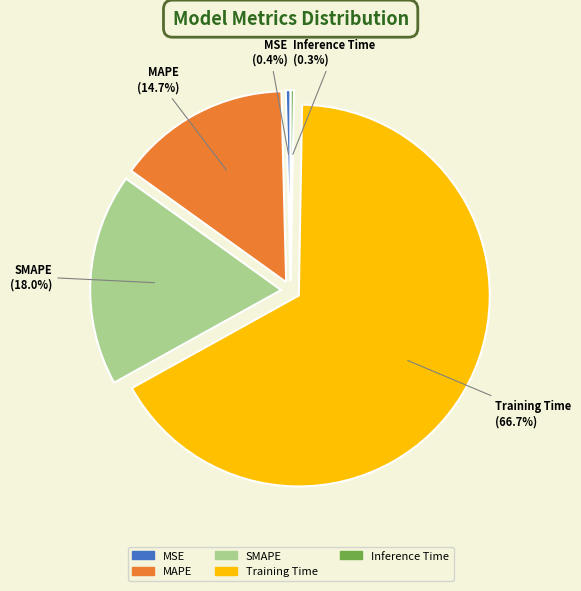

Is the sum of Training Time and MSE greater than half?

Yes